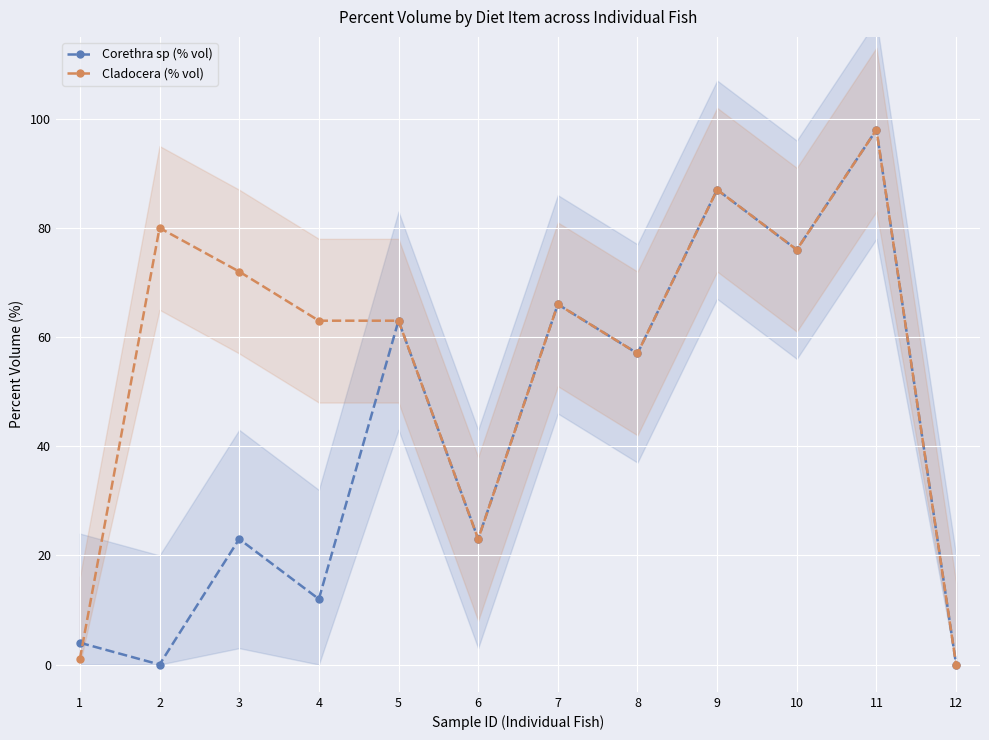

Between which two adjacent categories do Cladocera (% vol) and Corethra sp (% vol) first intersect?

1 and 2